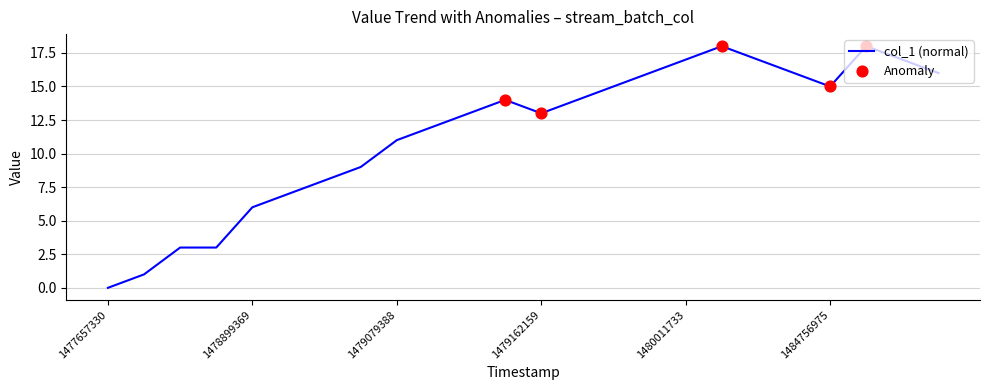

What is the maximum value shown in the chart?

18